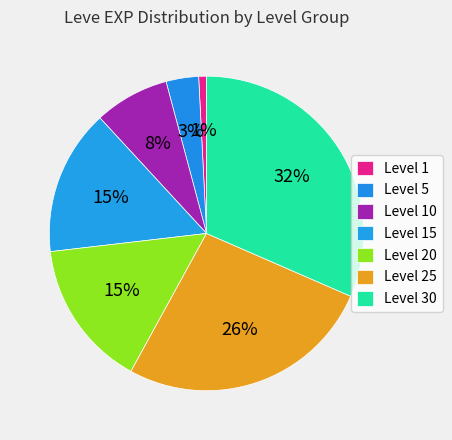

Which slice is the smallest?

Level 1